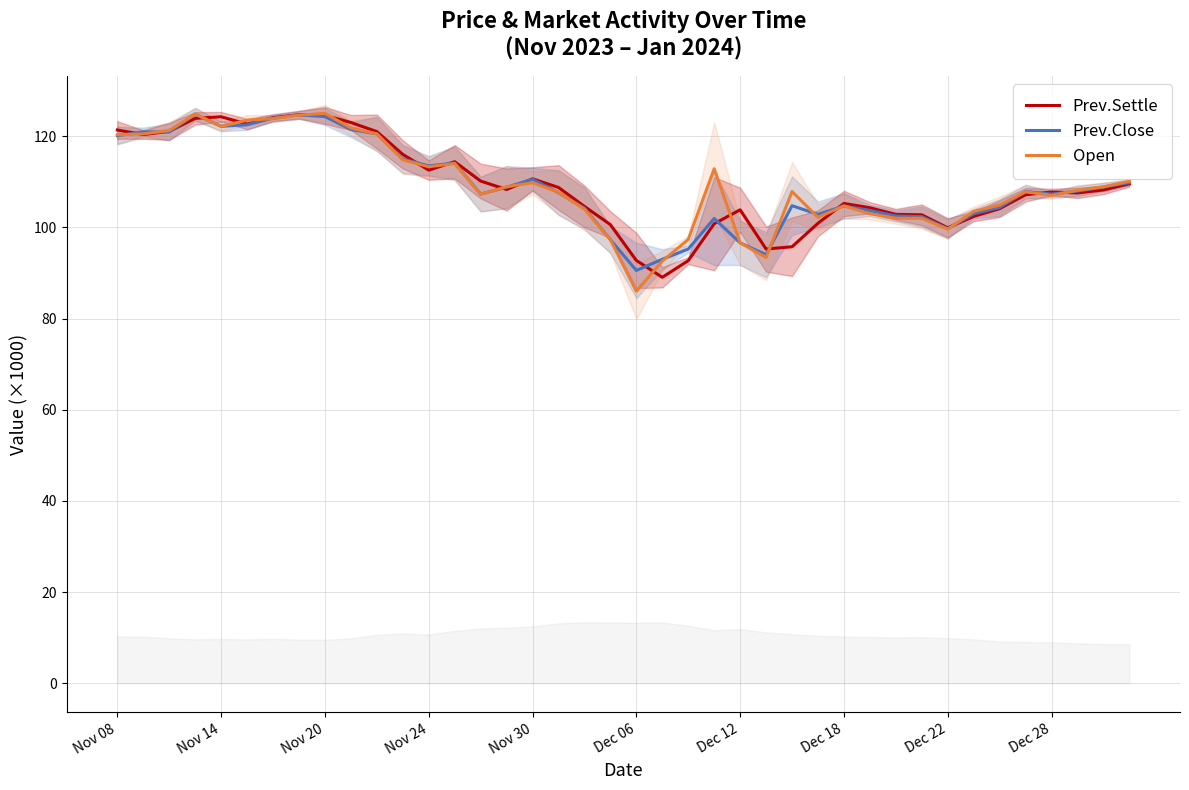

True or false: Prev.Close has a value of 47.0 at 14.

False